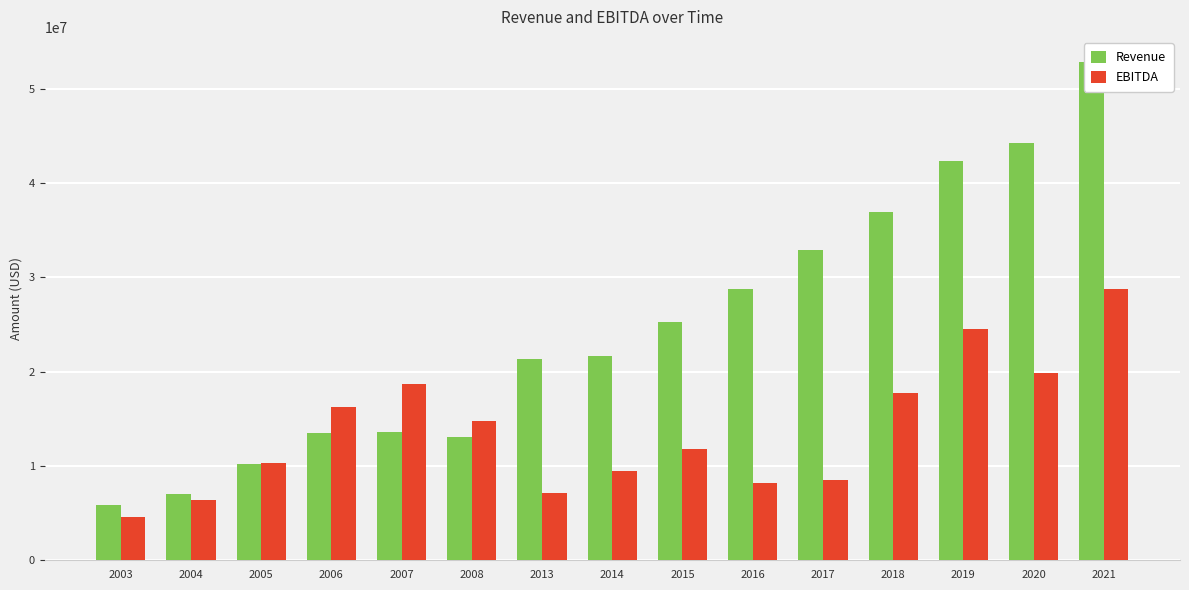

What are all the series names shown in the legend?

Revenue, EBITDA